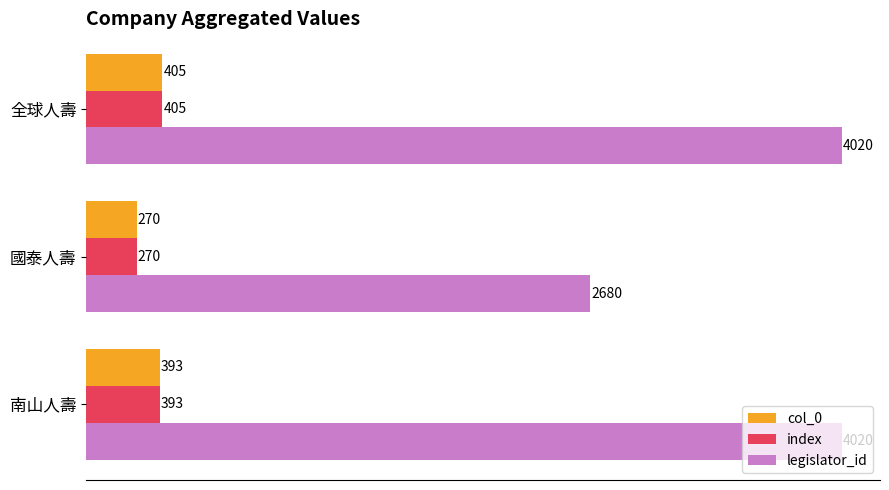

Where is col_0 nearest to the value 337?

南山人壽